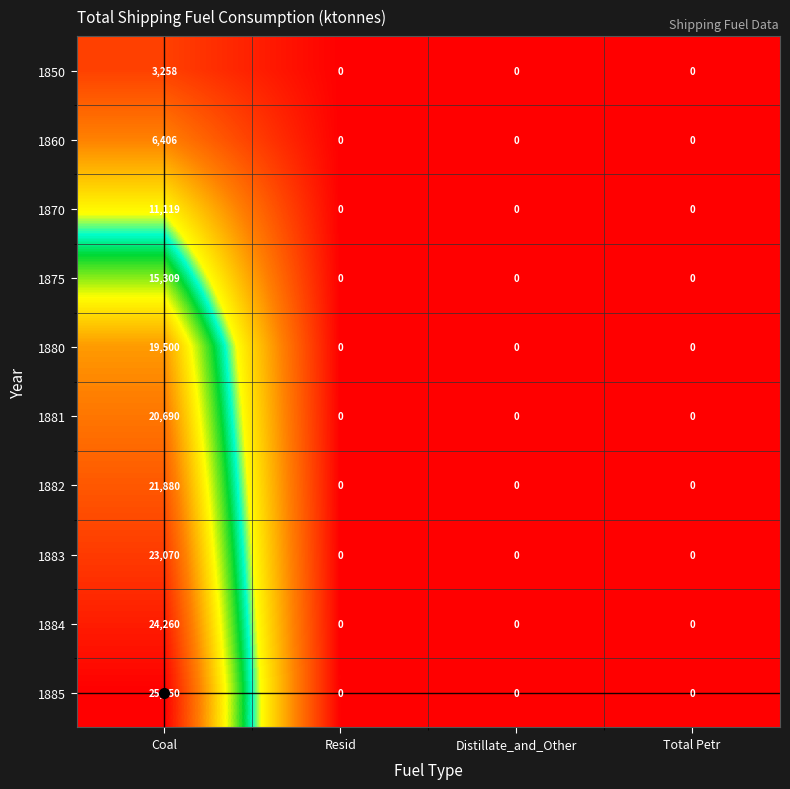

True or false: 1884 has a value of -8861 at Distillate_and_Other.

False